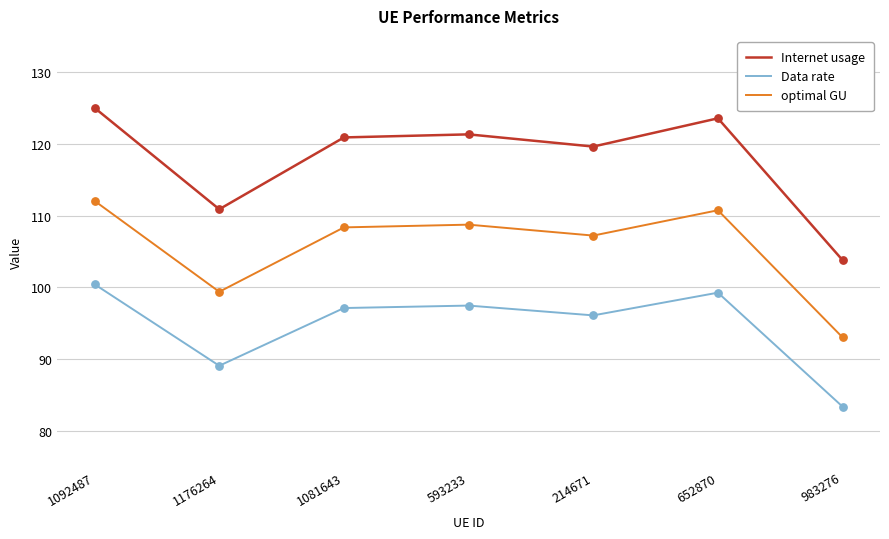

Which series has the widest spread of values?

Internet usage